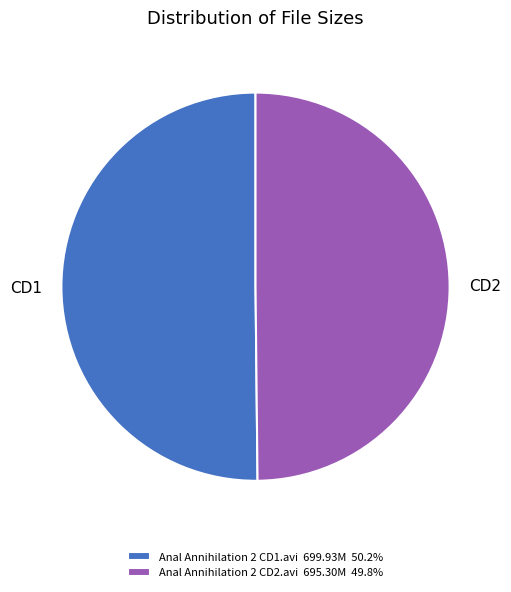

How many segments does this pie chart have?

2